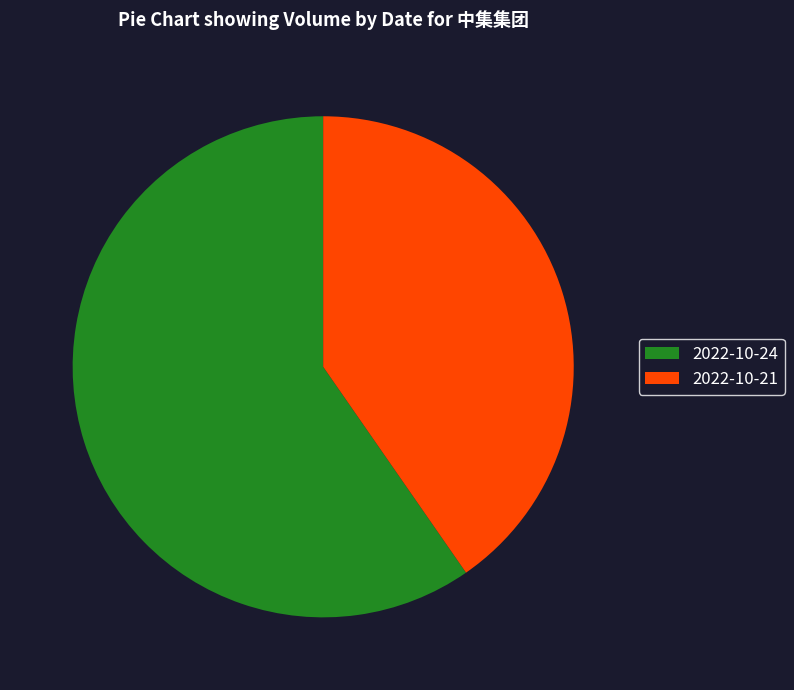

True or false: 2022-10-24 accounts for 74% of the total.

False